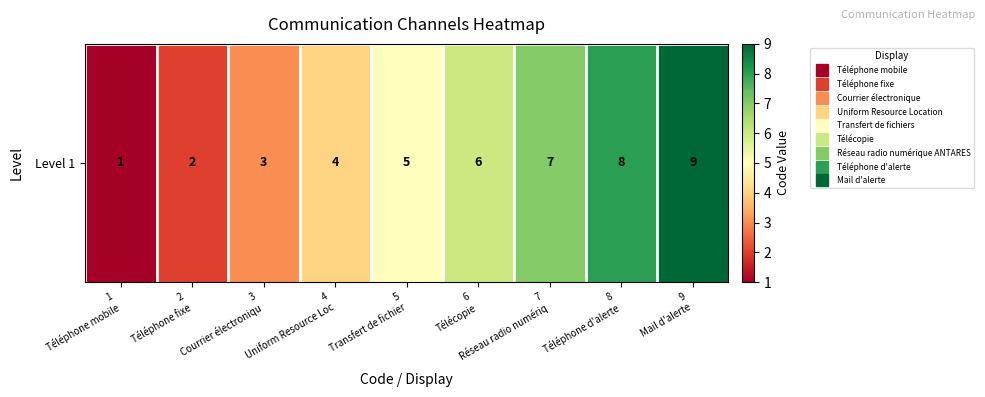

What is the change in value from 4
Uniform Resource Loc to 8
Téléphone d'alerte?

+4